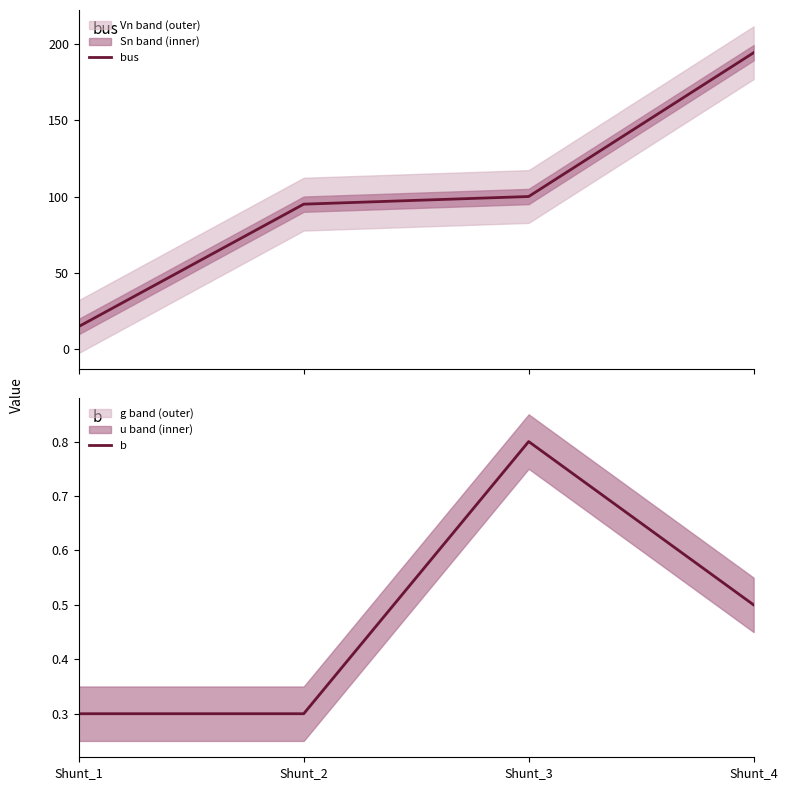

Count the number of data series in this chart.

2